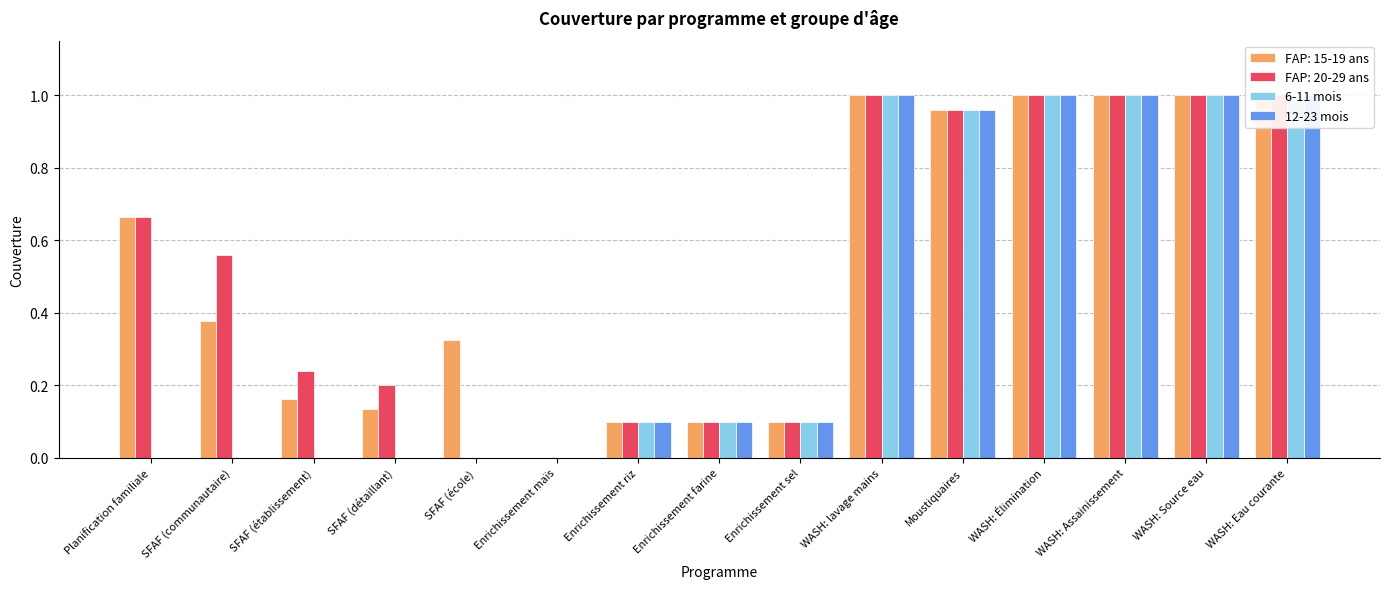

At how many categories does at least one series exceed 0?

9